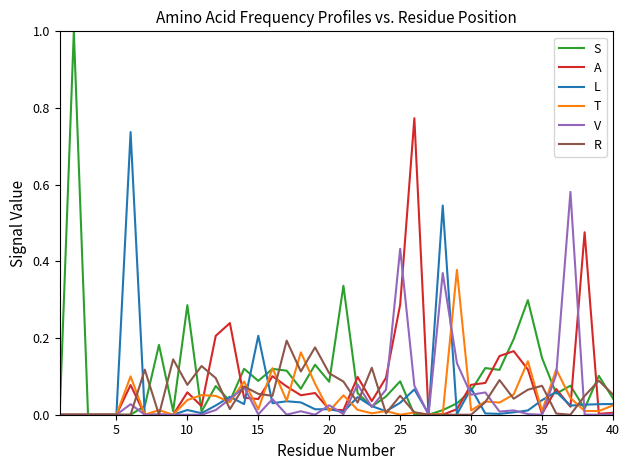

Which series has the largest range (max minus min)?

S